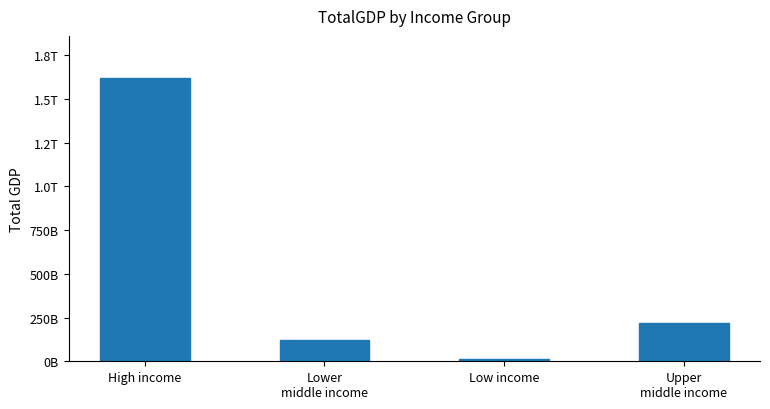

List the labels in order of value, smallest first.

Low income, Lower
middle income, Upper
middle income, High income